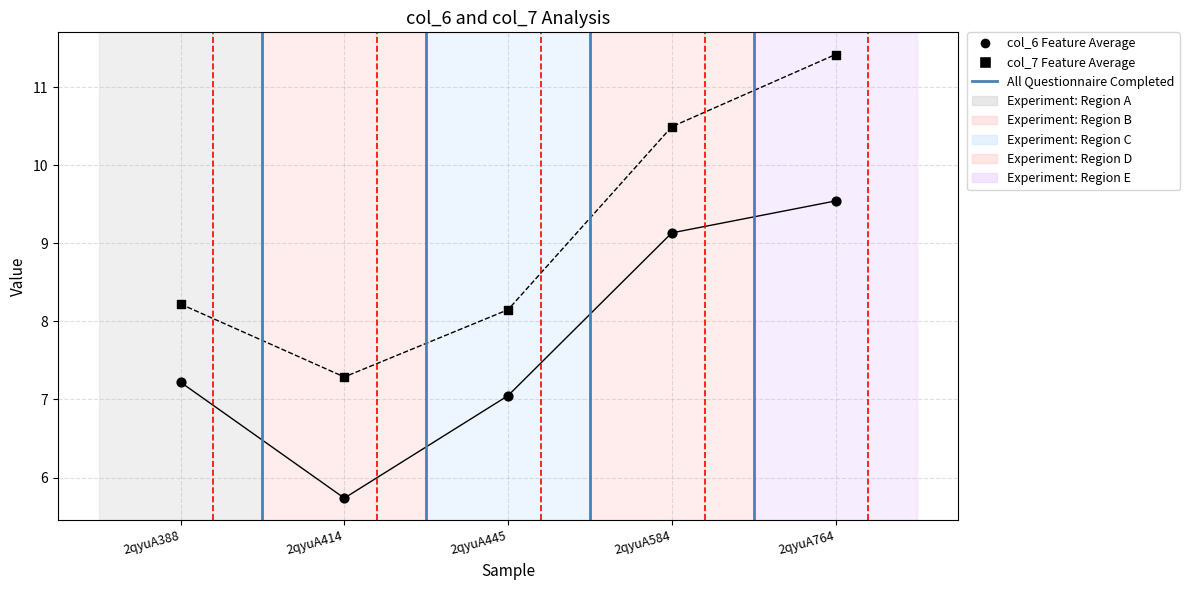

How many data points are displayed?

10